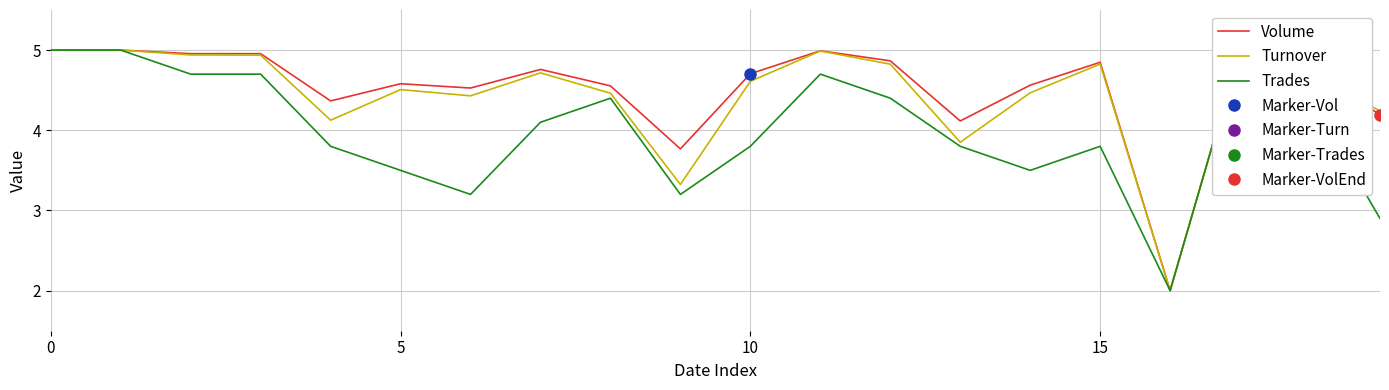

In Volume, how many points are lower than both neighbors (excluding endpoints)?

5